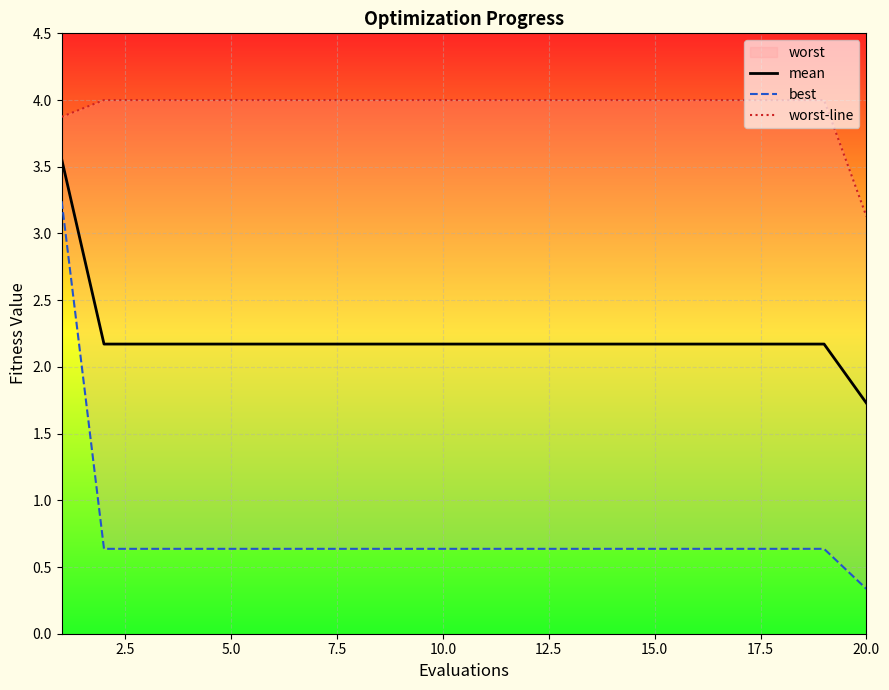

What is the maximum value for mean?

3.6